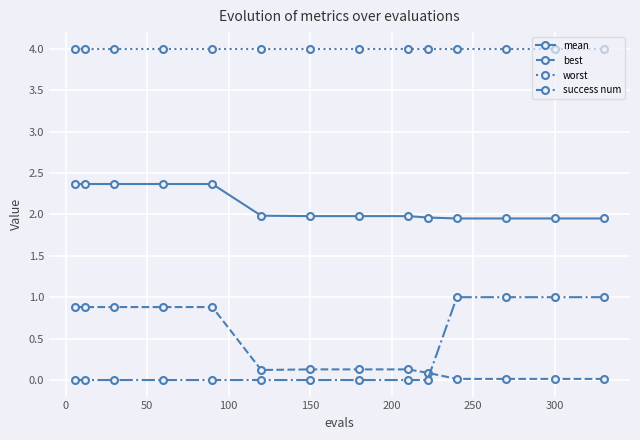

Which series has the largest range (max minus min)?

success num